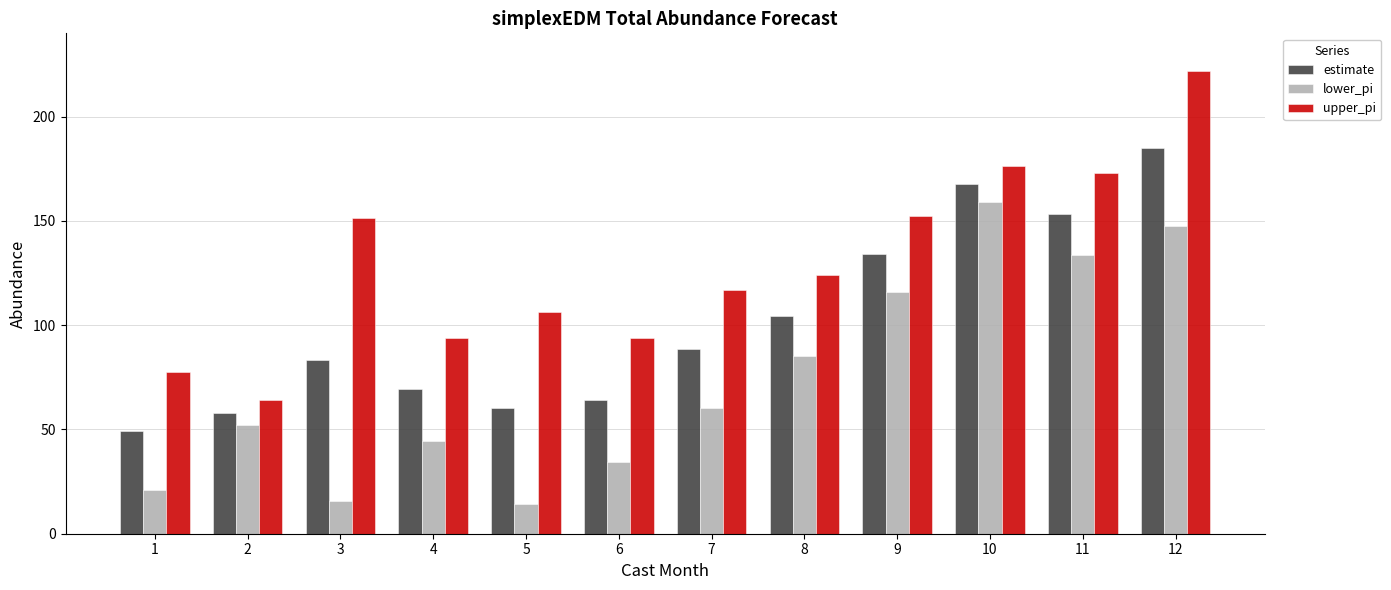

What is the value of the lower_pi bar at the 12th from the left?

147.6